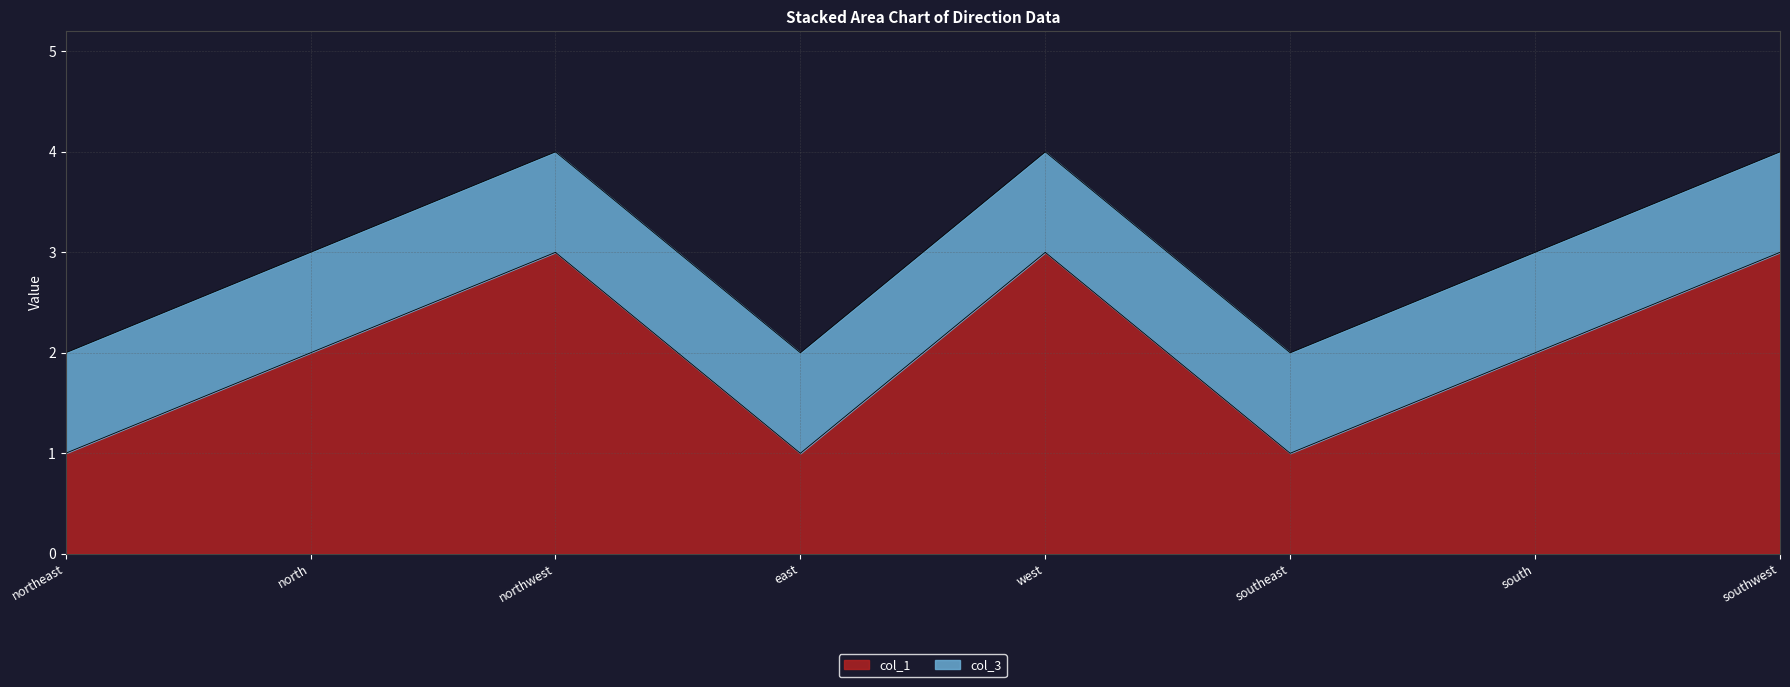

What is the label of the 3rd point from the left?

northwest